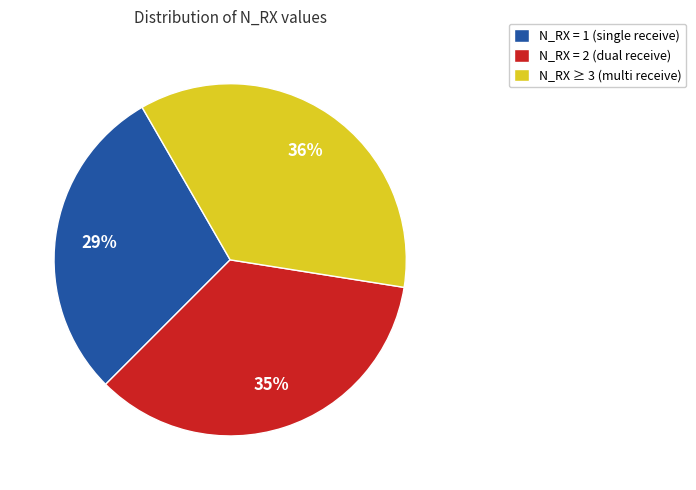

Is the sum of N_RX = 1 (single receive) and N_RX = 2 (dual receive) greater than half?

Yes